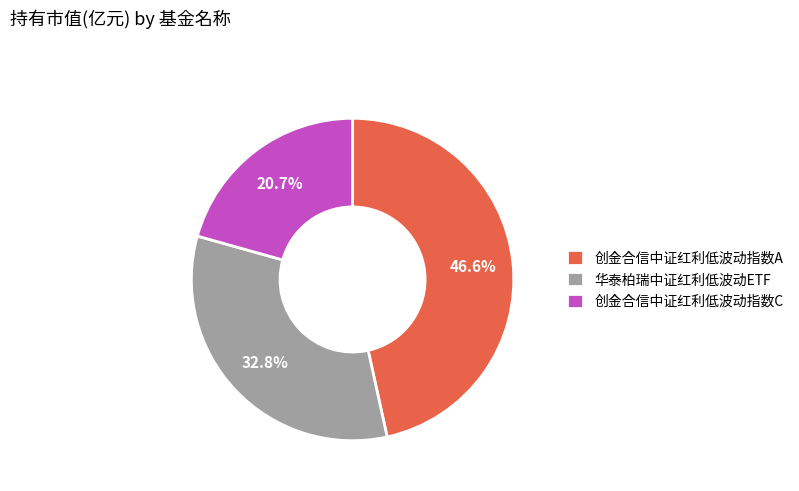

The 华泰柏瑞中证红利低波动ETF slice represents 33% of the pie. True or false?

True